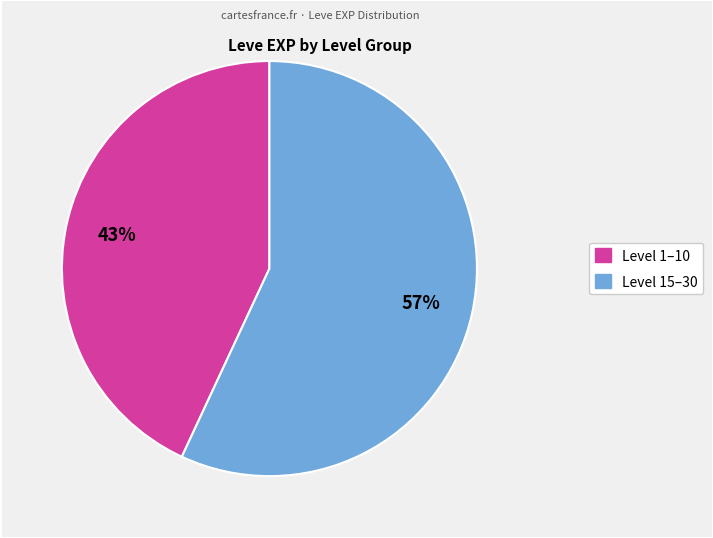

To the nearest percent, what is the average slice percentage?

50%